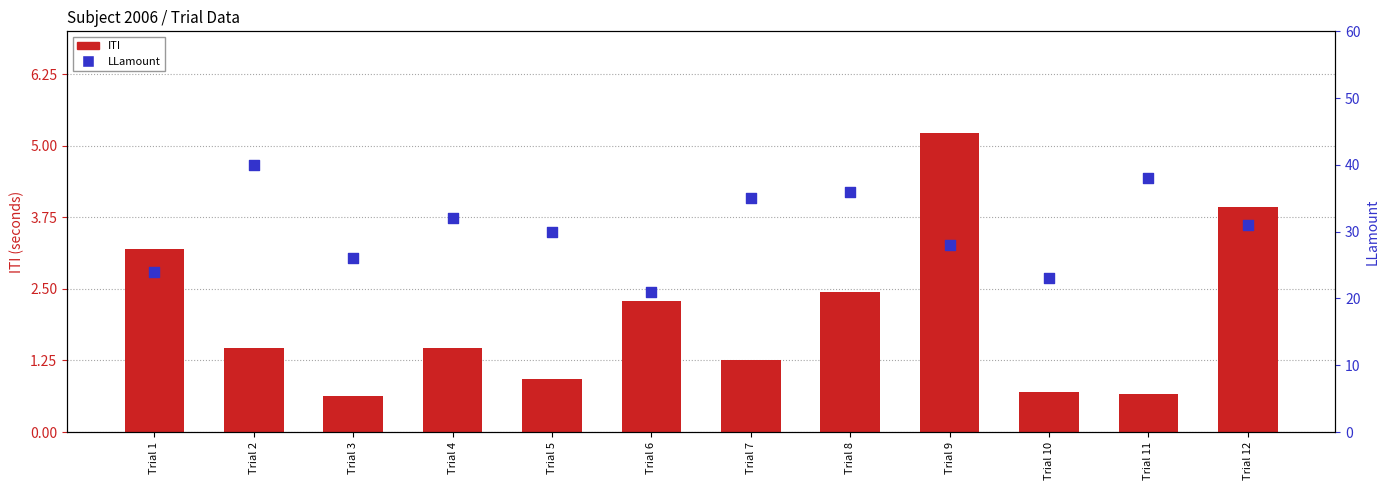

What are all the series names shown in the legend?

ITI, LLamount